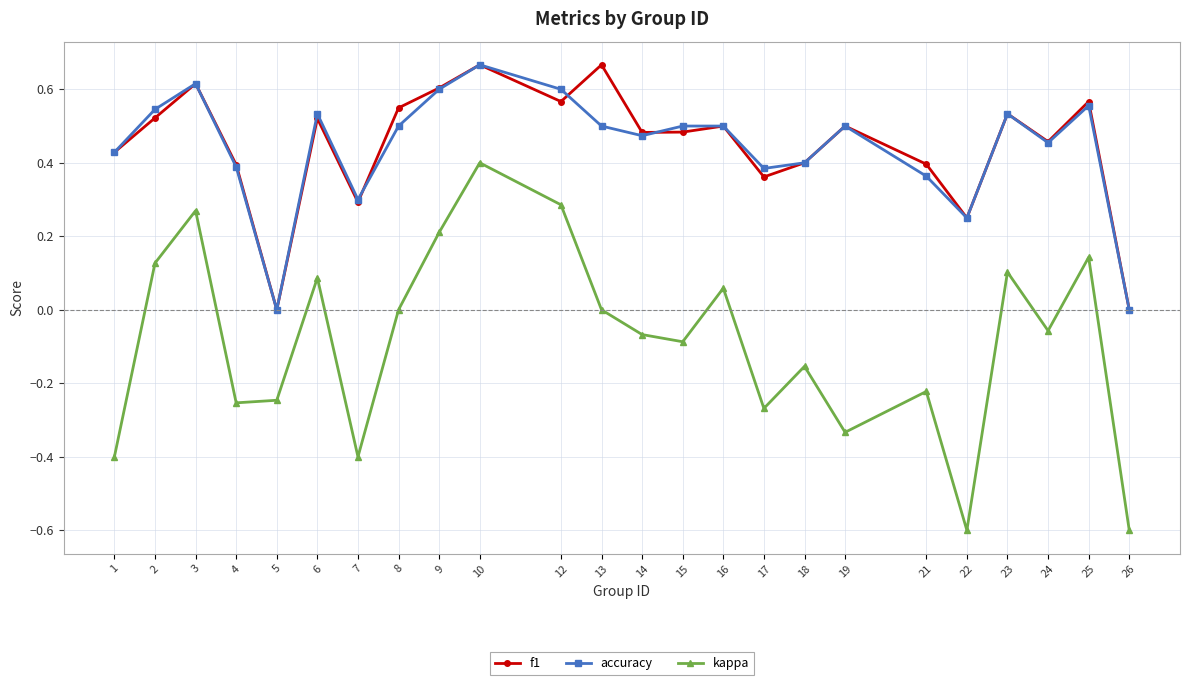

True or false: kappa and accuracy intersect in this chart.

False